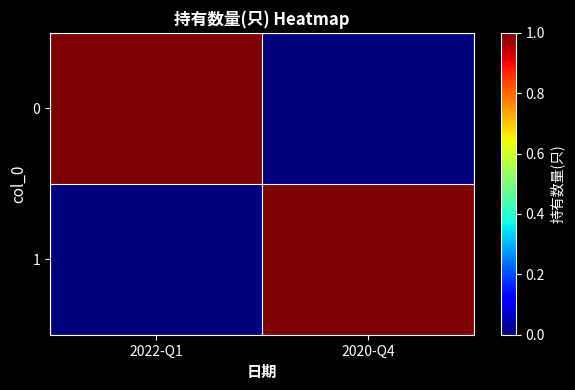

Rank the series at 2020-Q4 from lowest to highest value.

0, 1